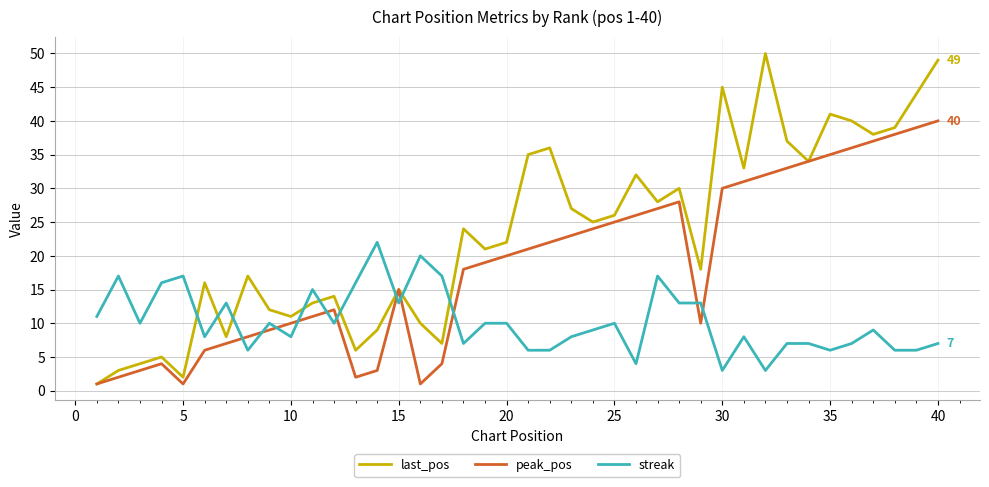

Which series has the largest range (max minus min)?

last_pos